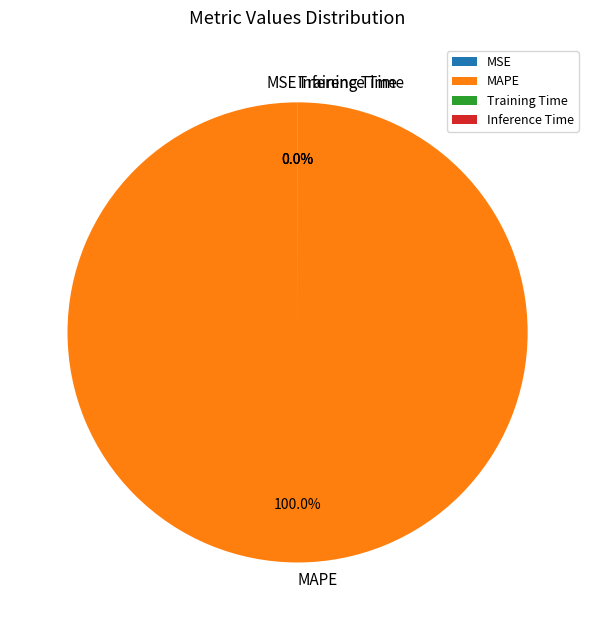

To the nearest percent, what portion does MAPE represent?

100%